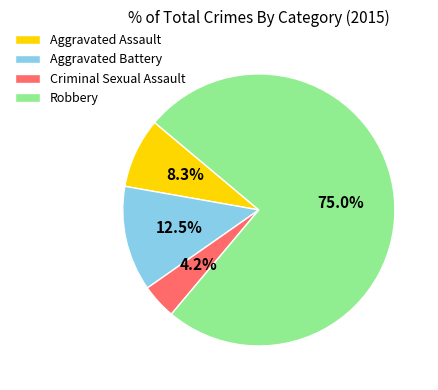

Count the number of slices in the pie.

4